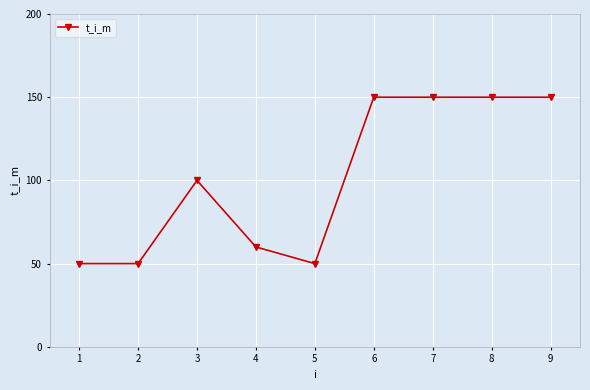

What is the sum of all values?

910